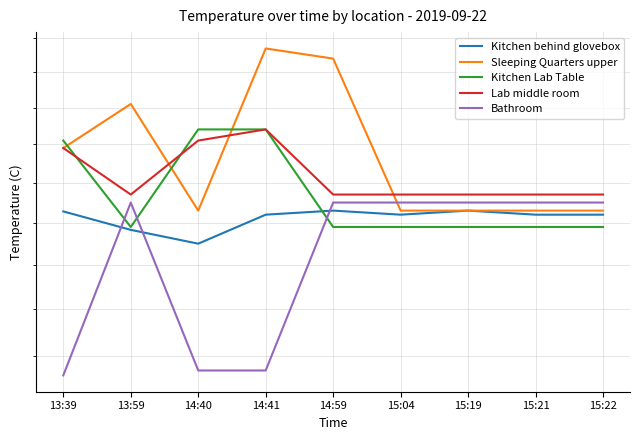

True or false: Kitchen Lab Table has more than 2 interior local peaks.

False